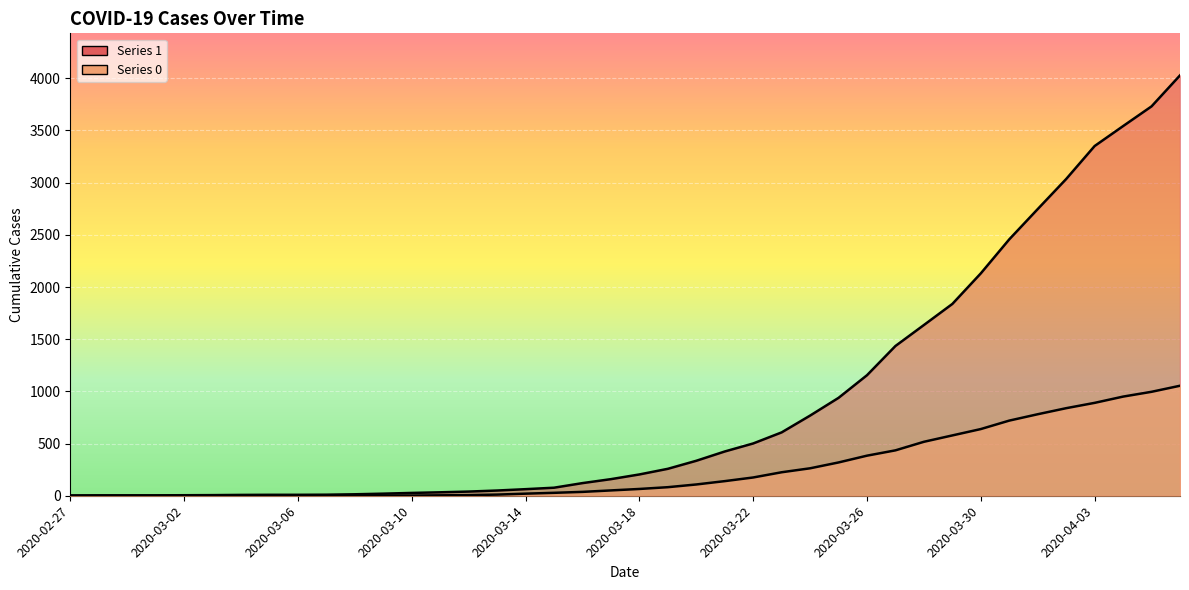

The 1 series shows 14 at 2020-03-04. True or false?

False